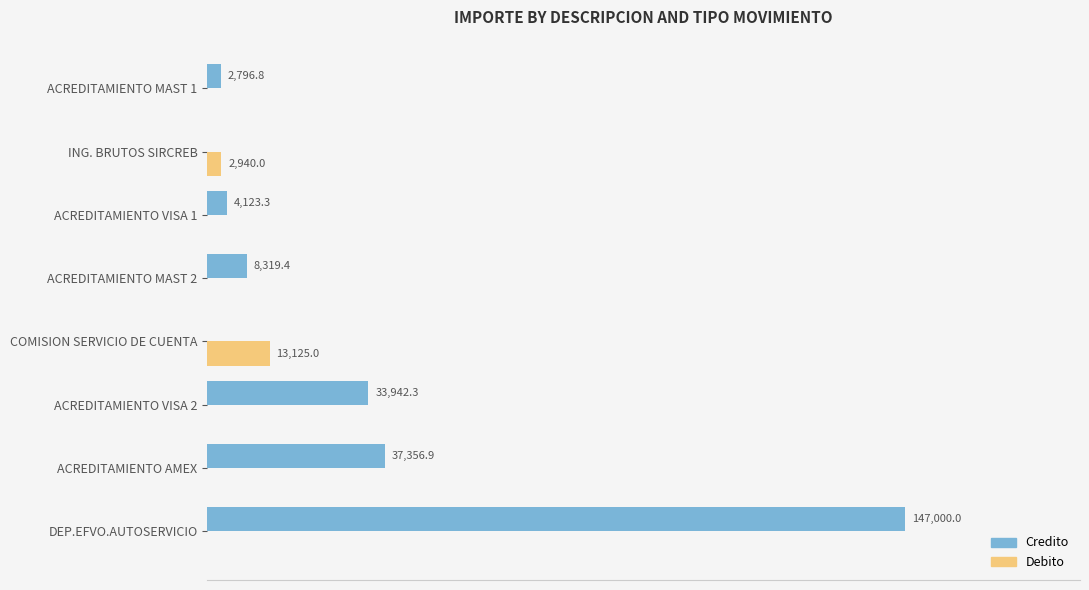

Between ACREDITAMIENTO VISA 2 and ACREDITAMIENTO MAST 2, which series saw the biggest shift?

Credito